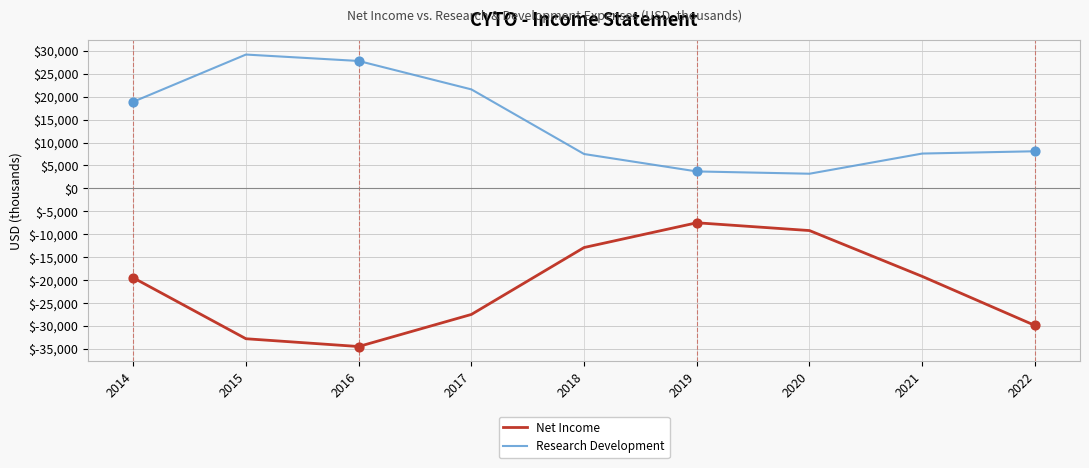

Is the value of Net Income at 2017 greater than the value of Research Development at 2017?

No